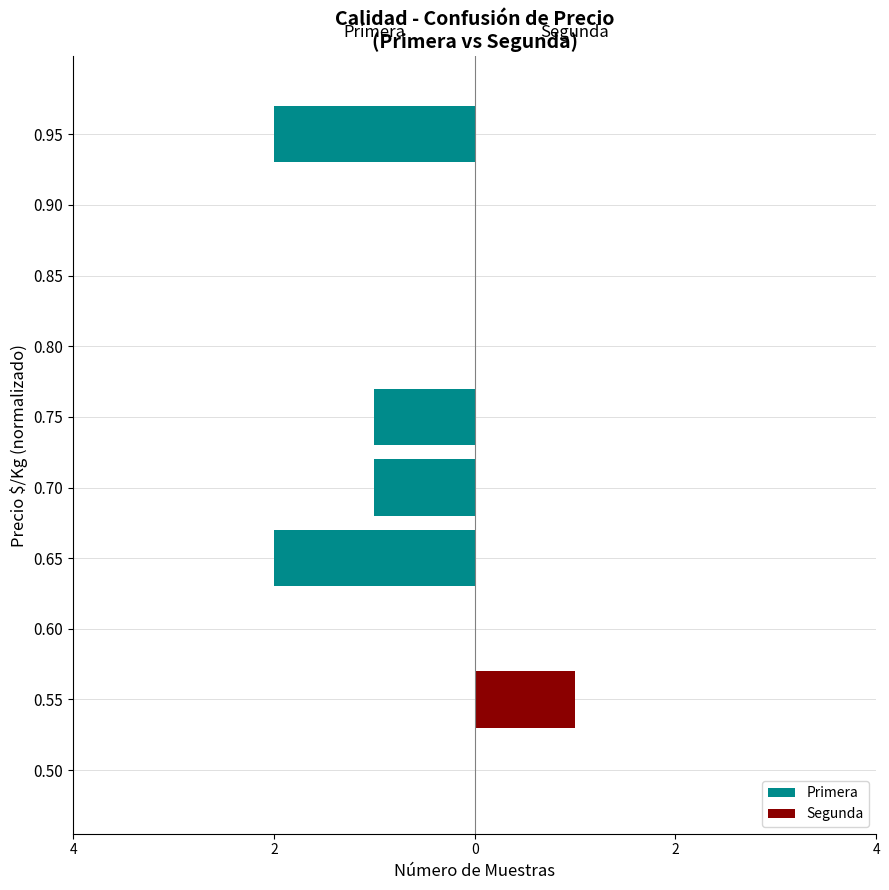

Which series changed the most between 0.50 and 0.55?

Segunda